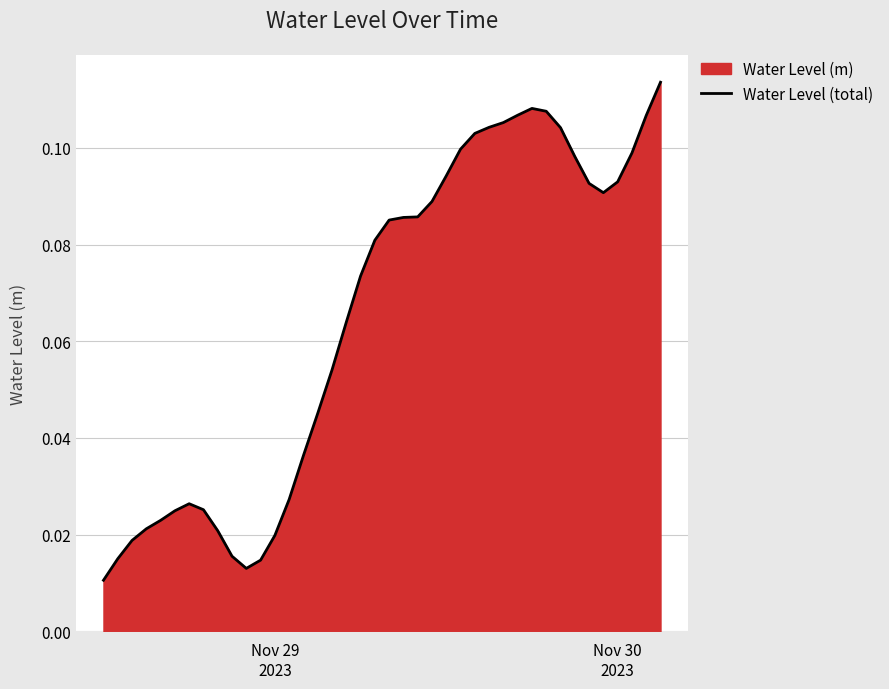

How many interior local peaks (higher than both neighbors) does the data have?

2